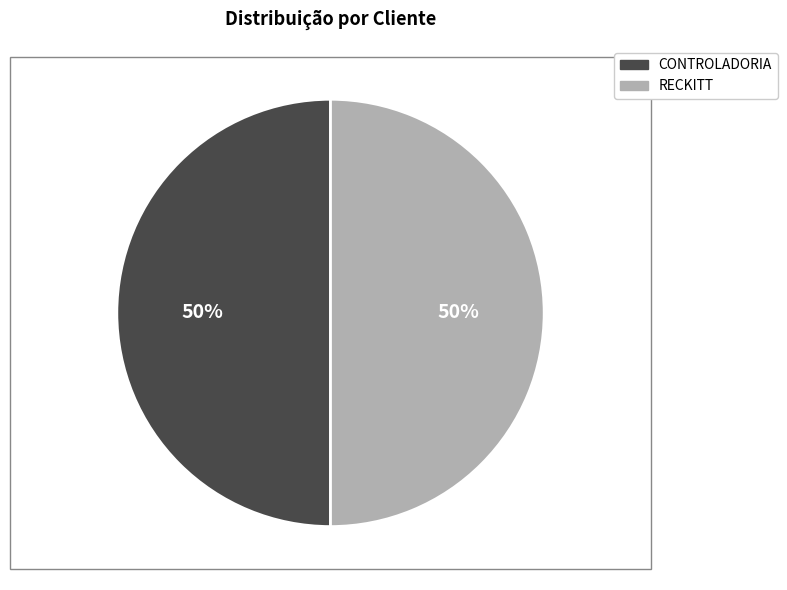

Approximately how many times larger is the value at CONTROLADORIA compared to RECKITT?

1.0